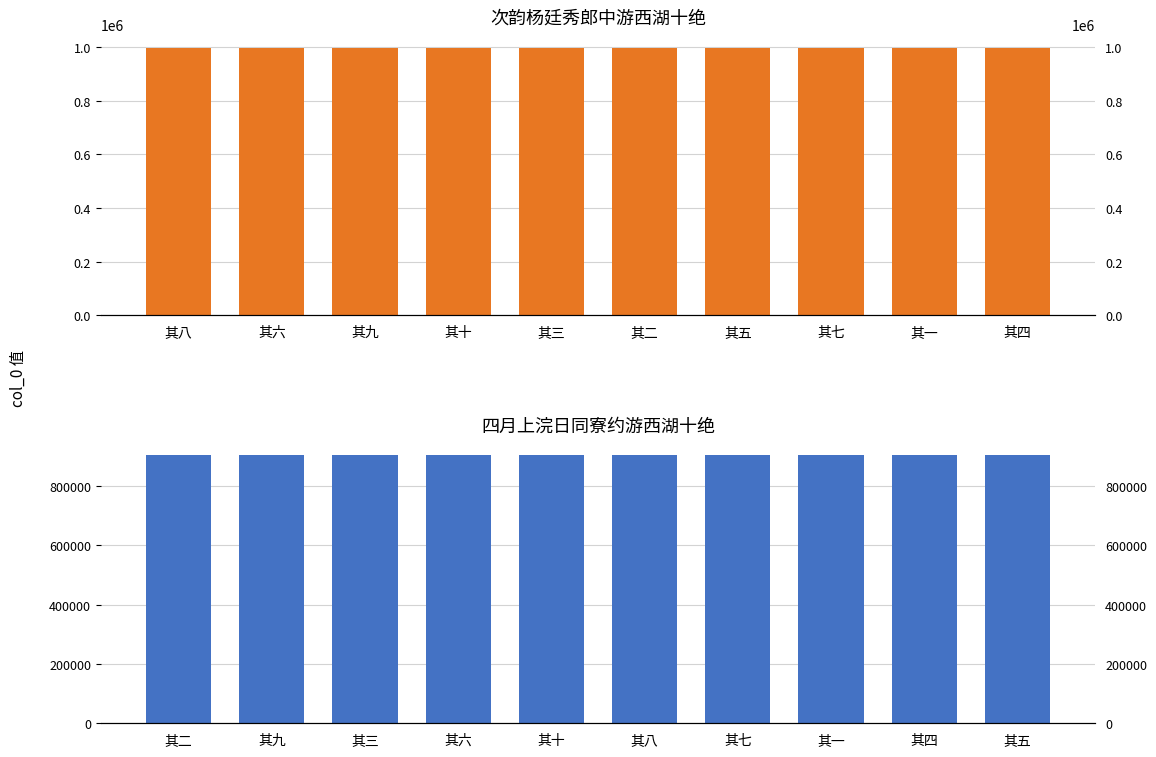

How many values in the 四月上浣日同寮约游西湖十绝 series exceed 902398?

4